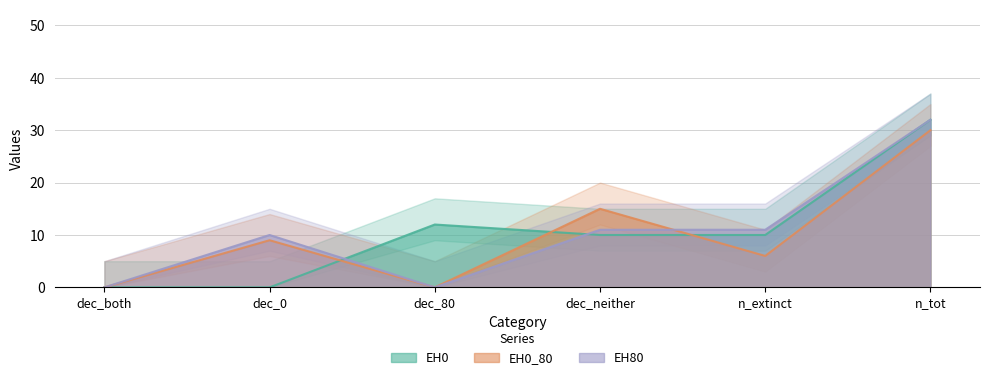

Rank the categories by EH80 value from highest to lowest.

n_tot, dec_neither, n_extinct, dec_0, dec_both, dec_80